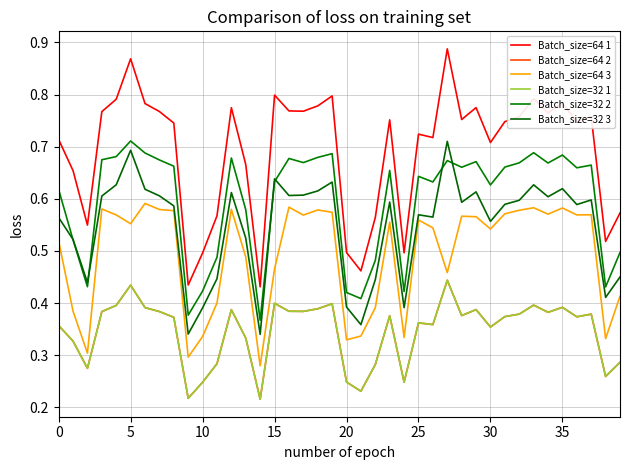

Is this an area chart (filled region under the line)?

No